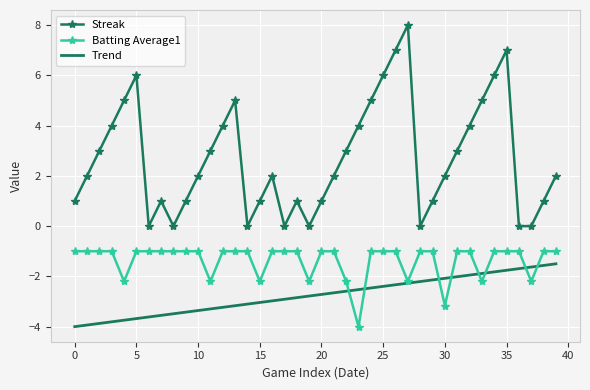

True or false: Streak and Trend cross at least once.

False